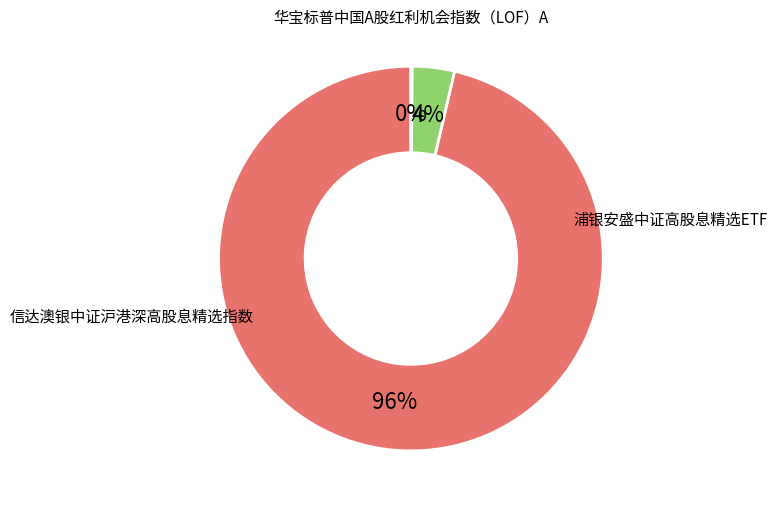

To the nearest percent, what is the average slice percentage?

33%